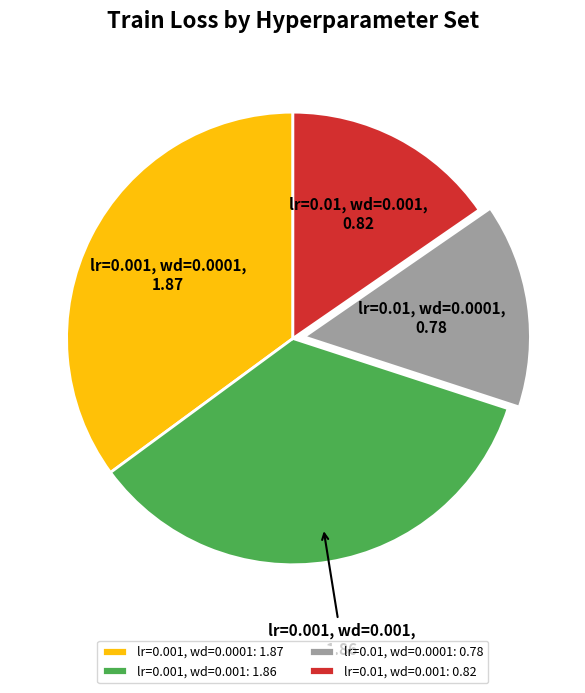

Which slice is the smallest?

lr=0.01, wd=0.0001